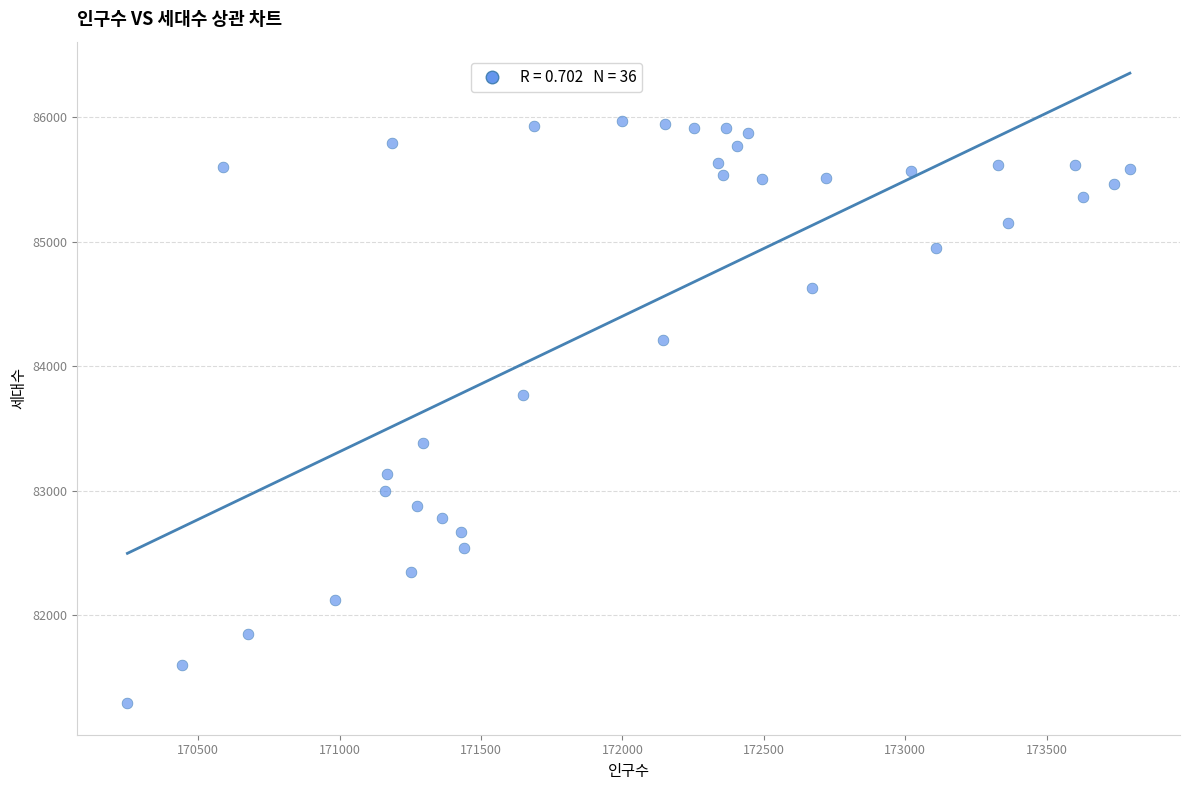

What is the range of X values (max minus min)?

3544.4